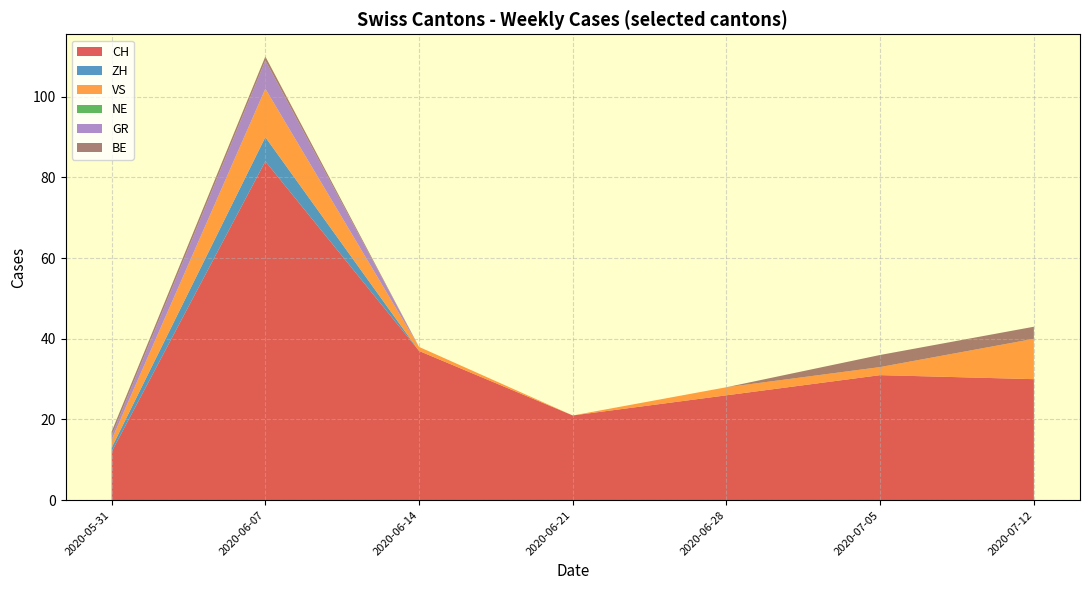

At which label is CH closest to 48?

2020-06-14